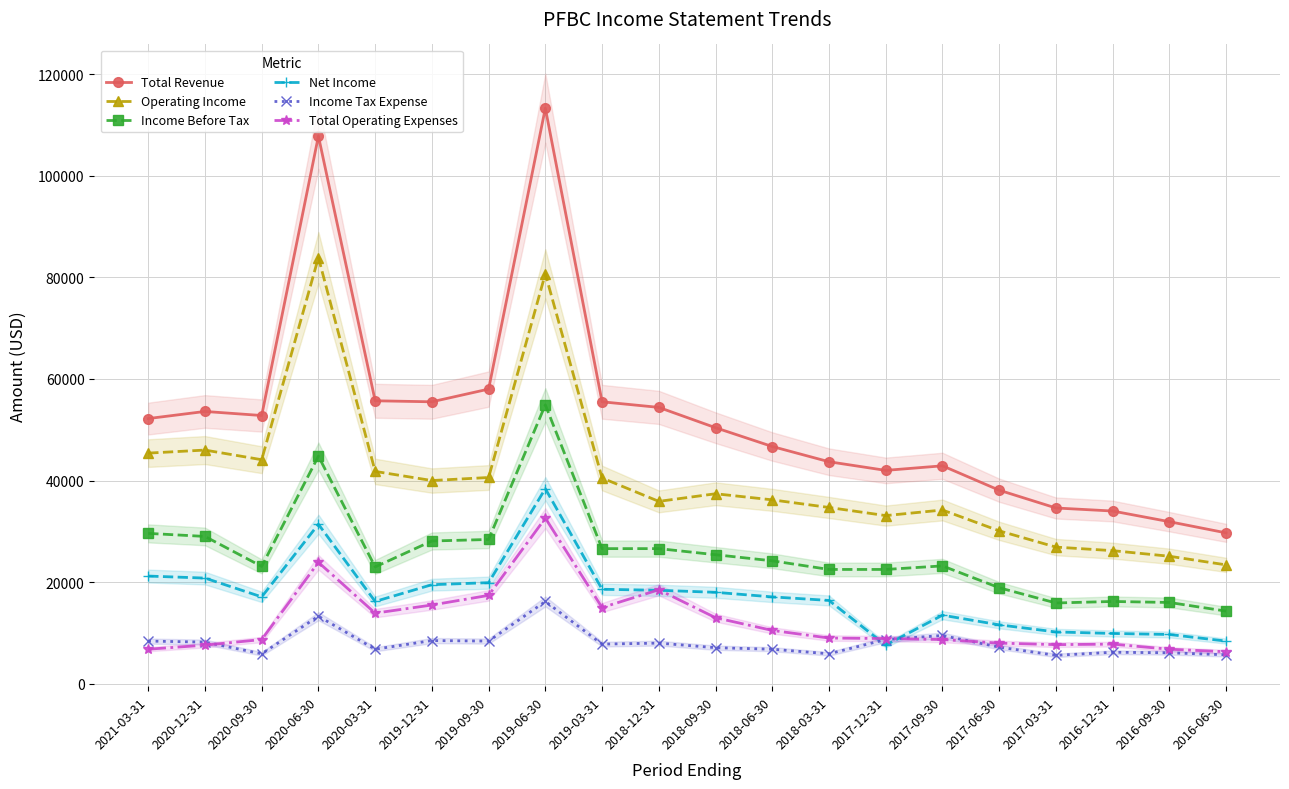

What is the average value of the Income Before Tax series?

25660